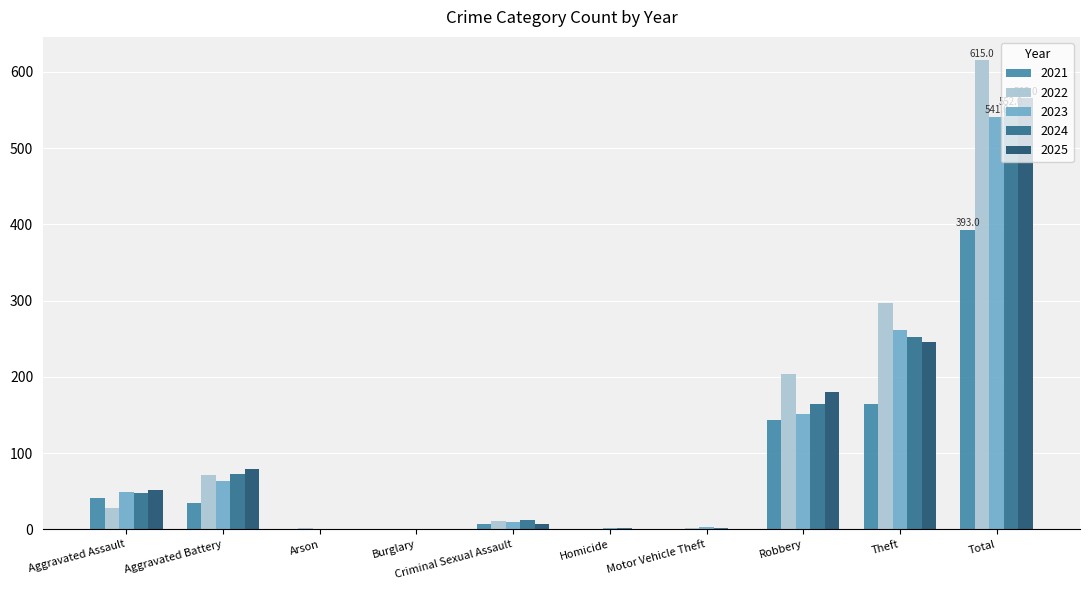

Where is 2025 nearest to the value 282?

Theft